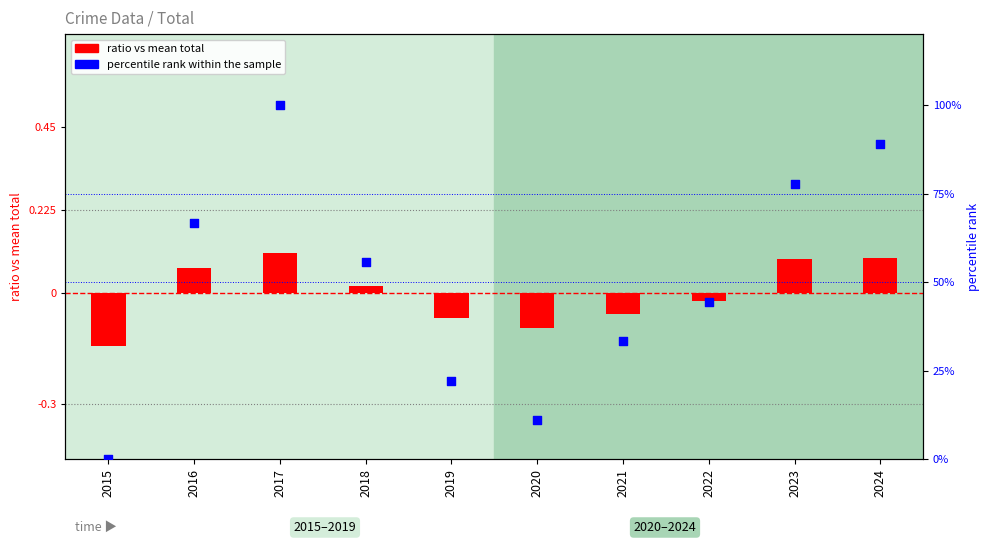

Which series has the largest total across all categories?

percentile rank within the sample